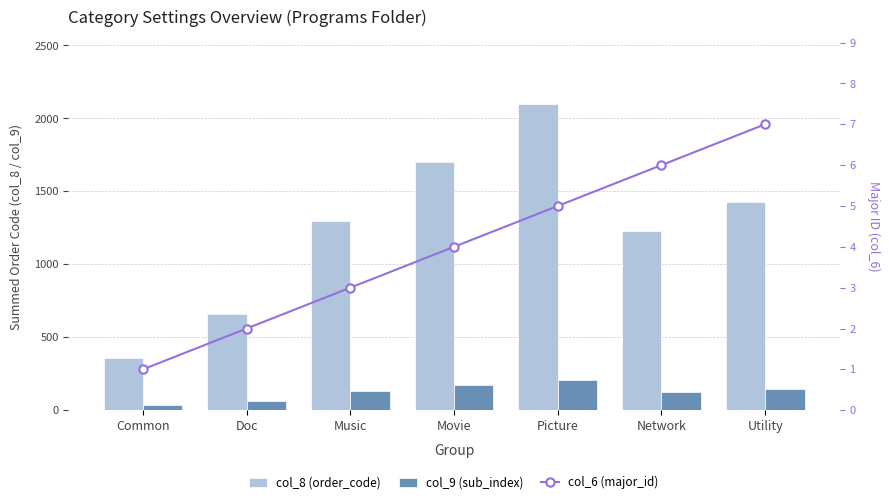

What is the sum of all col_6 (major_id) values?

28